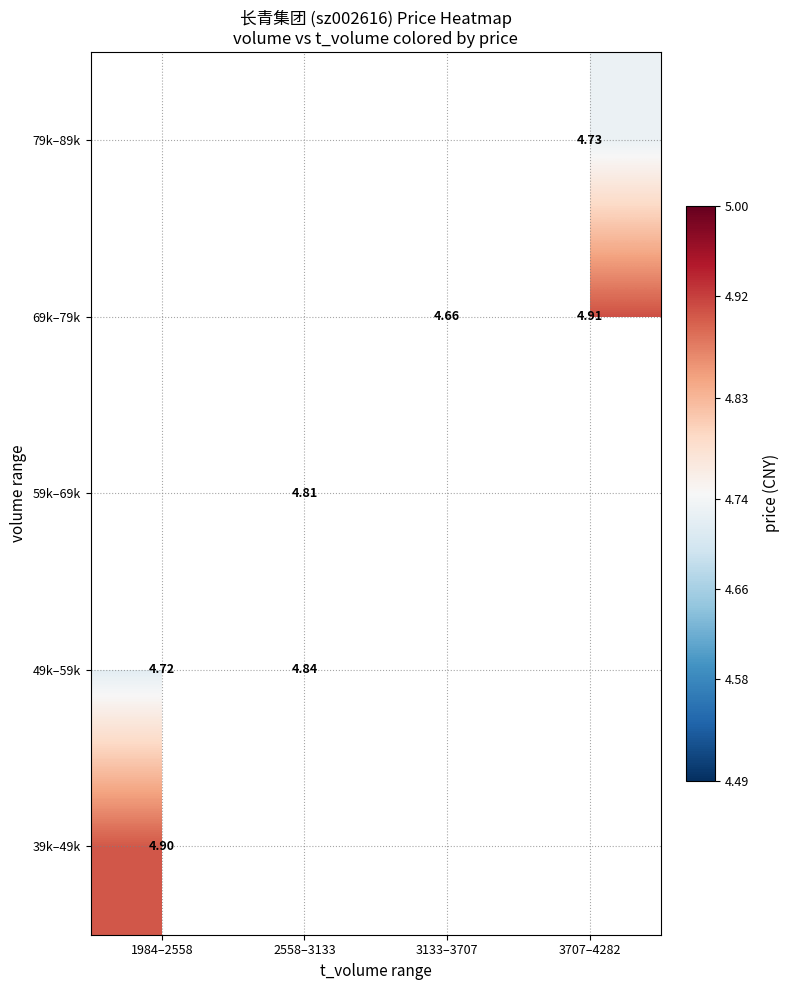

Which label corresponds to the smallest value in the chart?

3133–3707